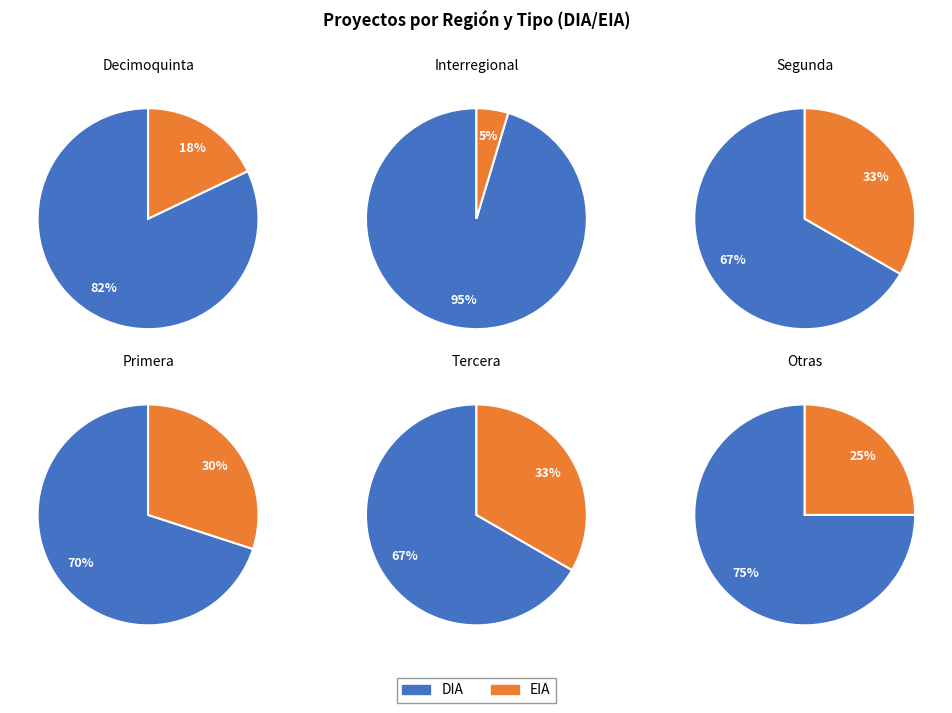

What is the smallest slice in the pie chart?

EIA